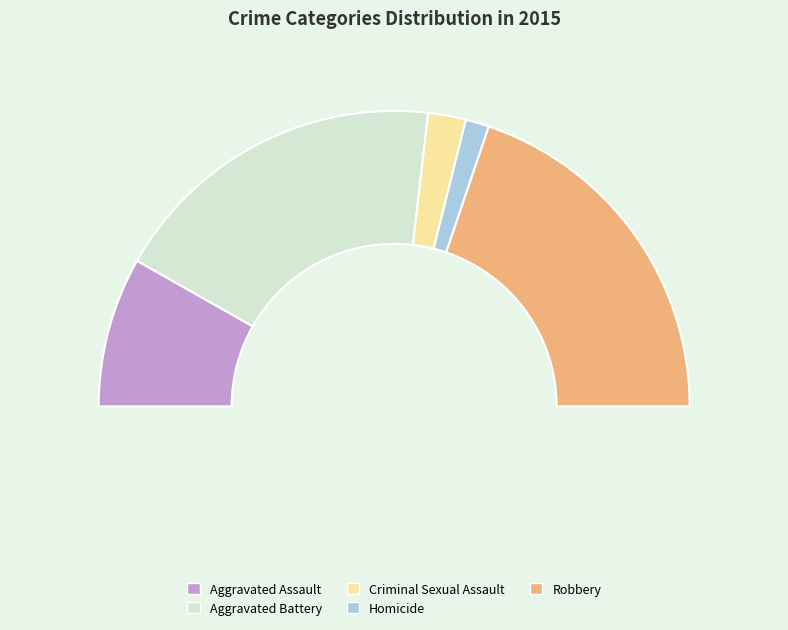

To the nearest percent, what portion does Robbery represent?

40%